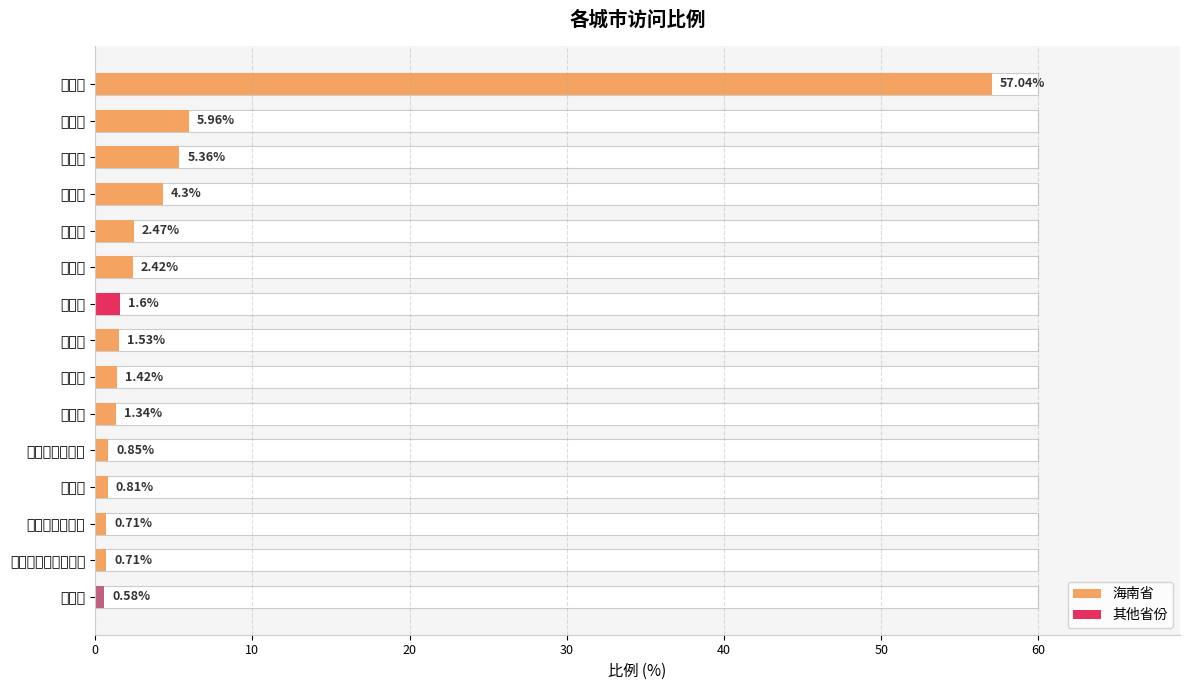

How many bars are there in total?

15